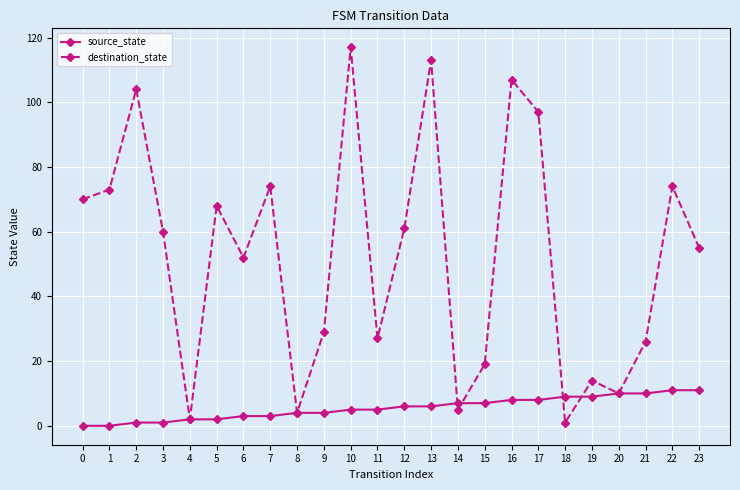

How many data points in source_state are less than 6?

12